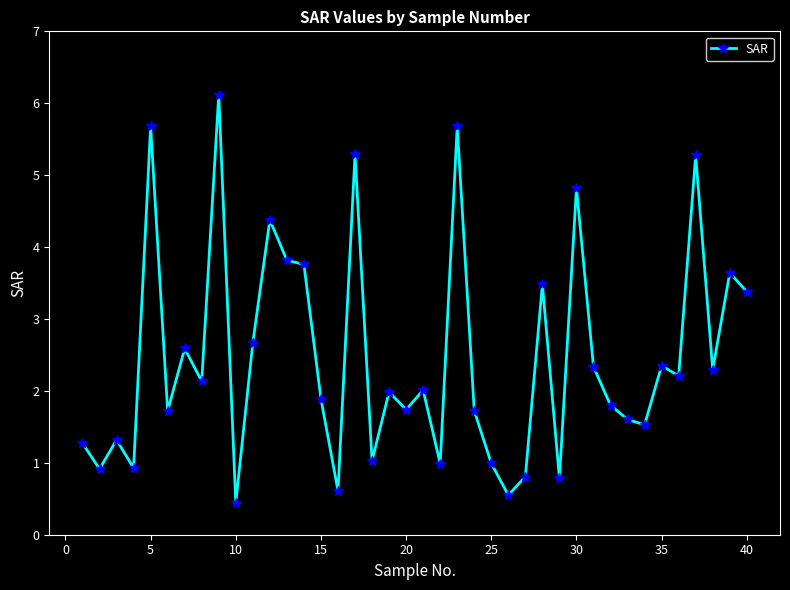

What is the maximum value shown in the chart?

6.1